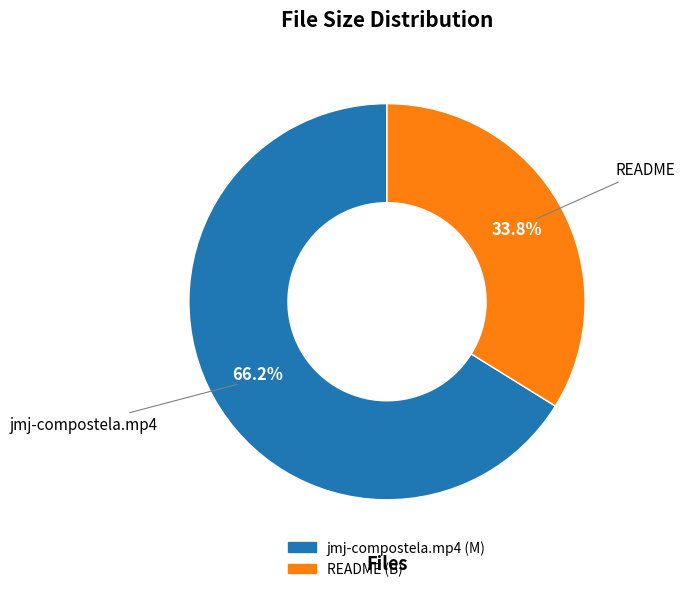

How much of the chart is everything except jmj-compostela.mp4?

33.8%